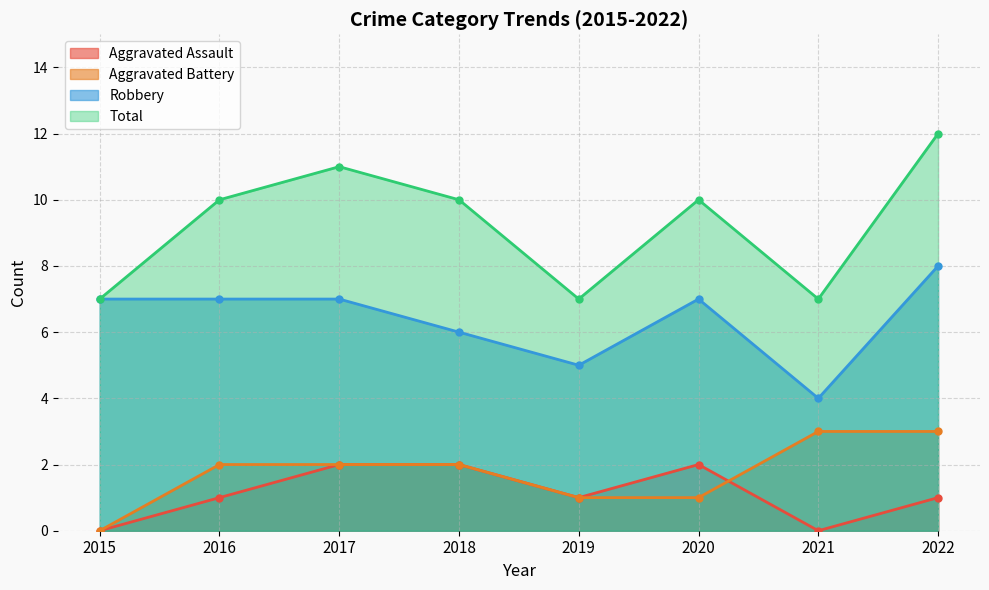

Reading left to right, extract all data points from this chart.

Aggravated Assault: 0	1	2	2	1	2	0	1
Aggravated Battery: 0	2	2	2	1	1	3	3
Robbery: 7	7	7	6	5	7	4	8
Total: 7	10	11	10	7	10	7	12